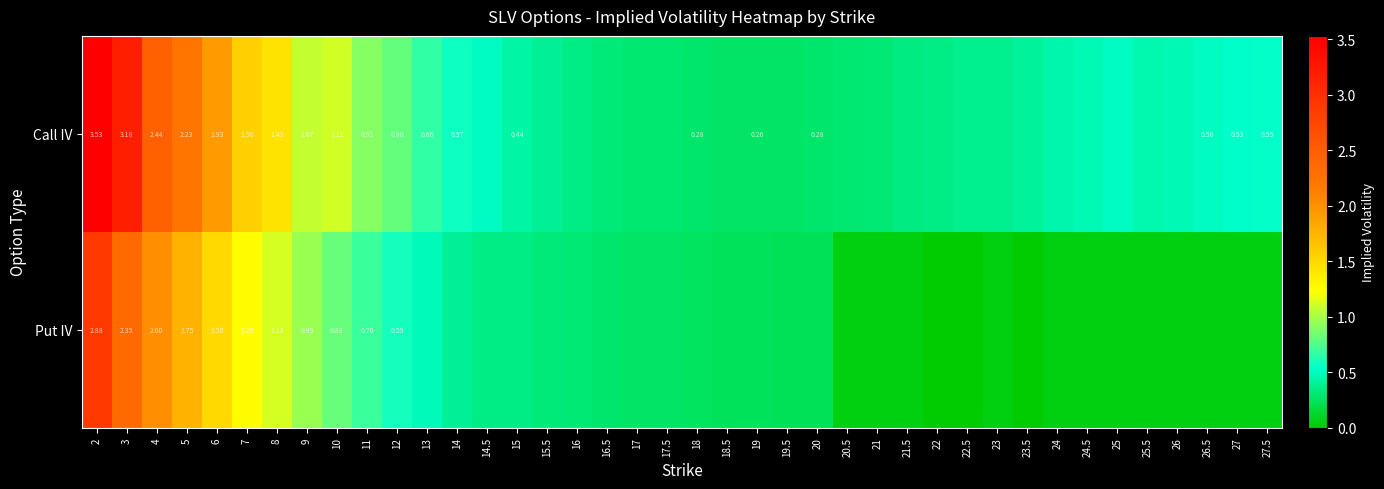

At 9, list the series in order from largest to smallest.

Call IV, Put IV